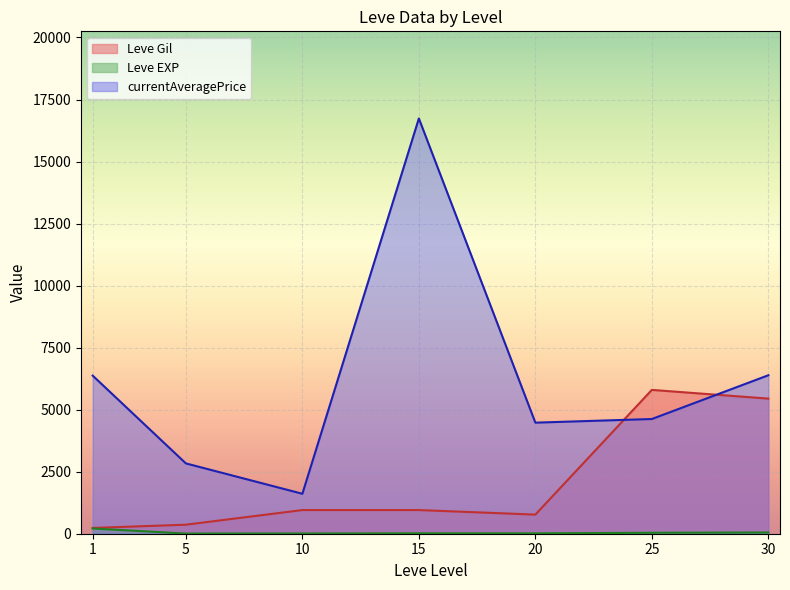

Which series has the largest total across all categories?

currentAveragePrice